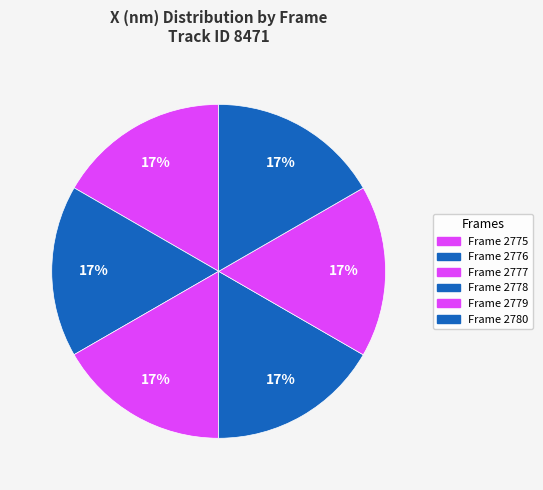

How many segments does this pie chart have?

6